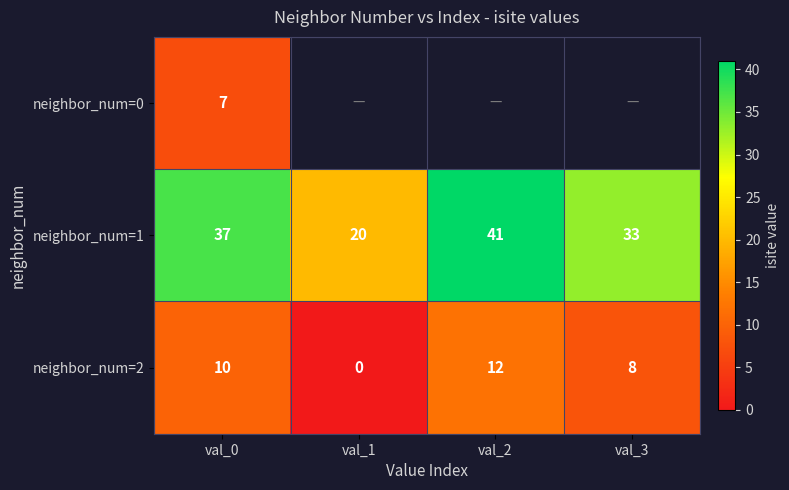

List the labels in order of neighbor_num=1 value, smallest first.

val_1, val_3, val_0, val_2